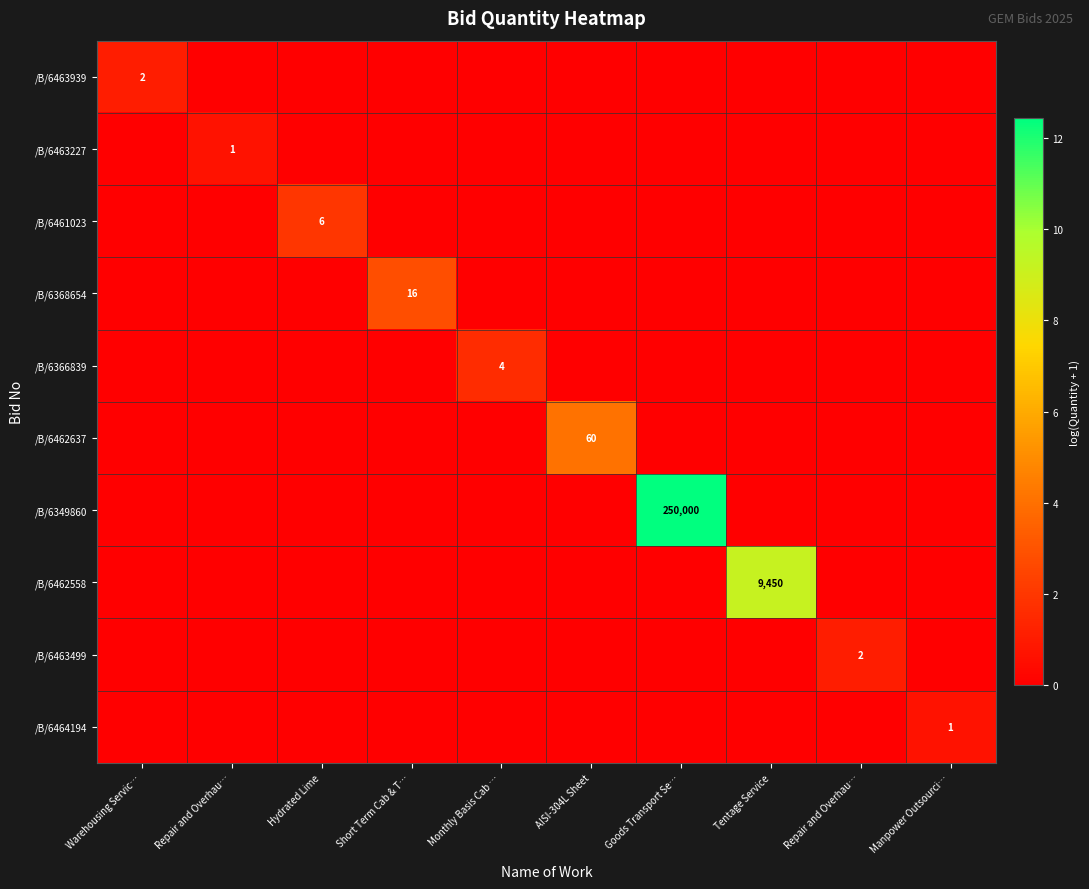

Which series has the widest spread of values?

/B/6349860